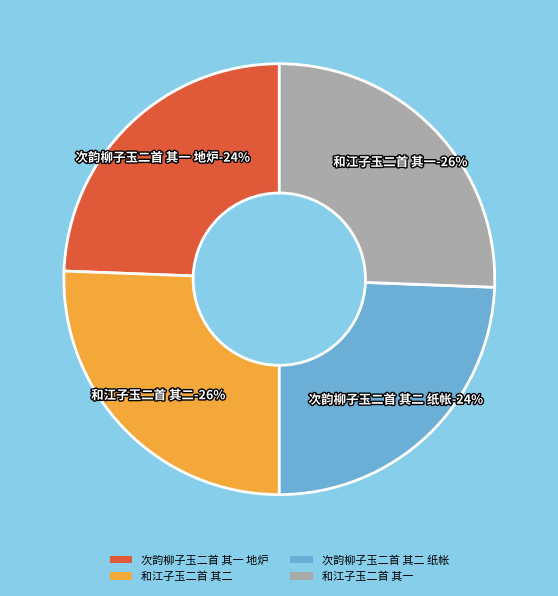

The 次韵柳子玉二首 其二 纸帐 slice represents 13% of the pie. True or false?

False